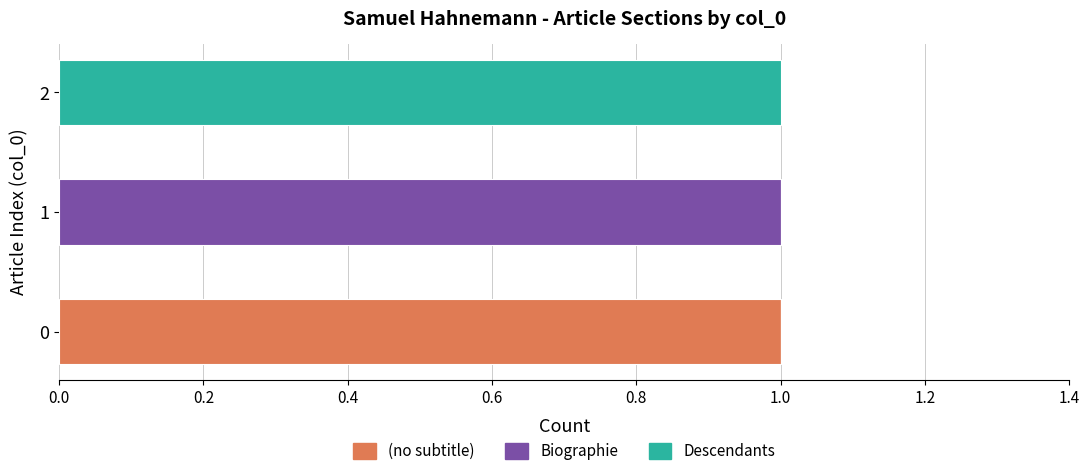

The value of (no subtitle) at 1 is 0. True or false?

True